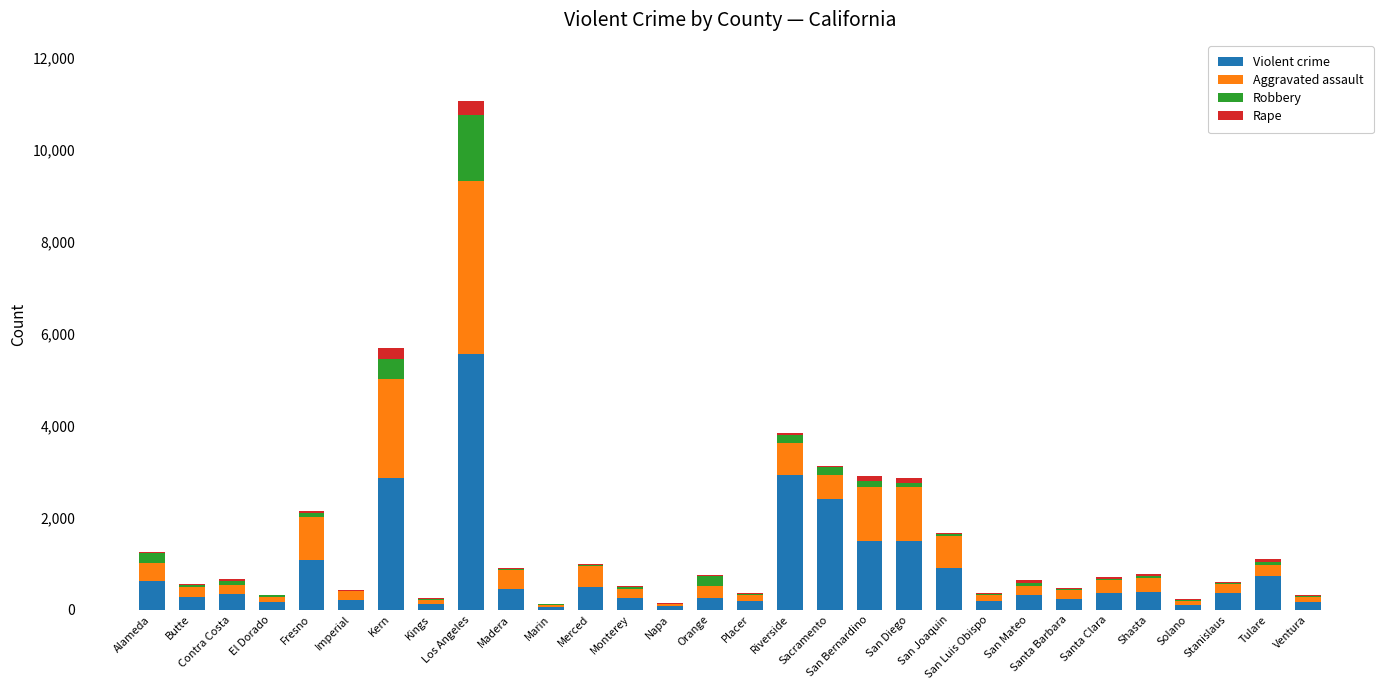

What is the highest value of the Violent crime series?

5564